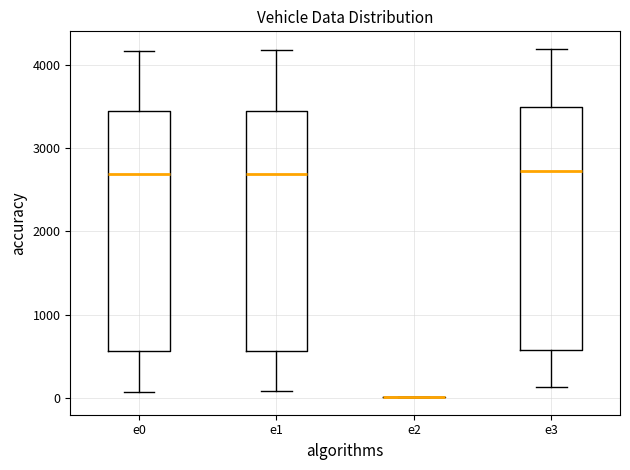

Where is the lower edge of the box for e3 on the y-axis? The values are not printed on the chart, so give them approximately, as read against the axis.

600